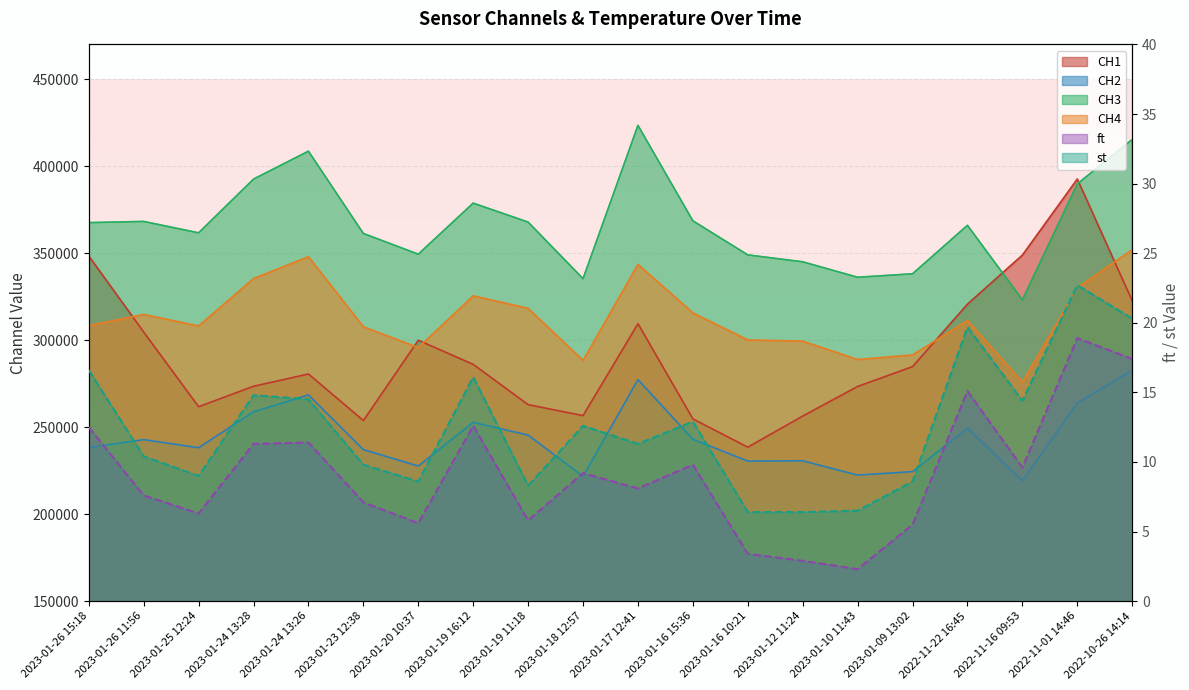

The value of ft at 2023-01-20 10:37 is 5.6. True or false?

True